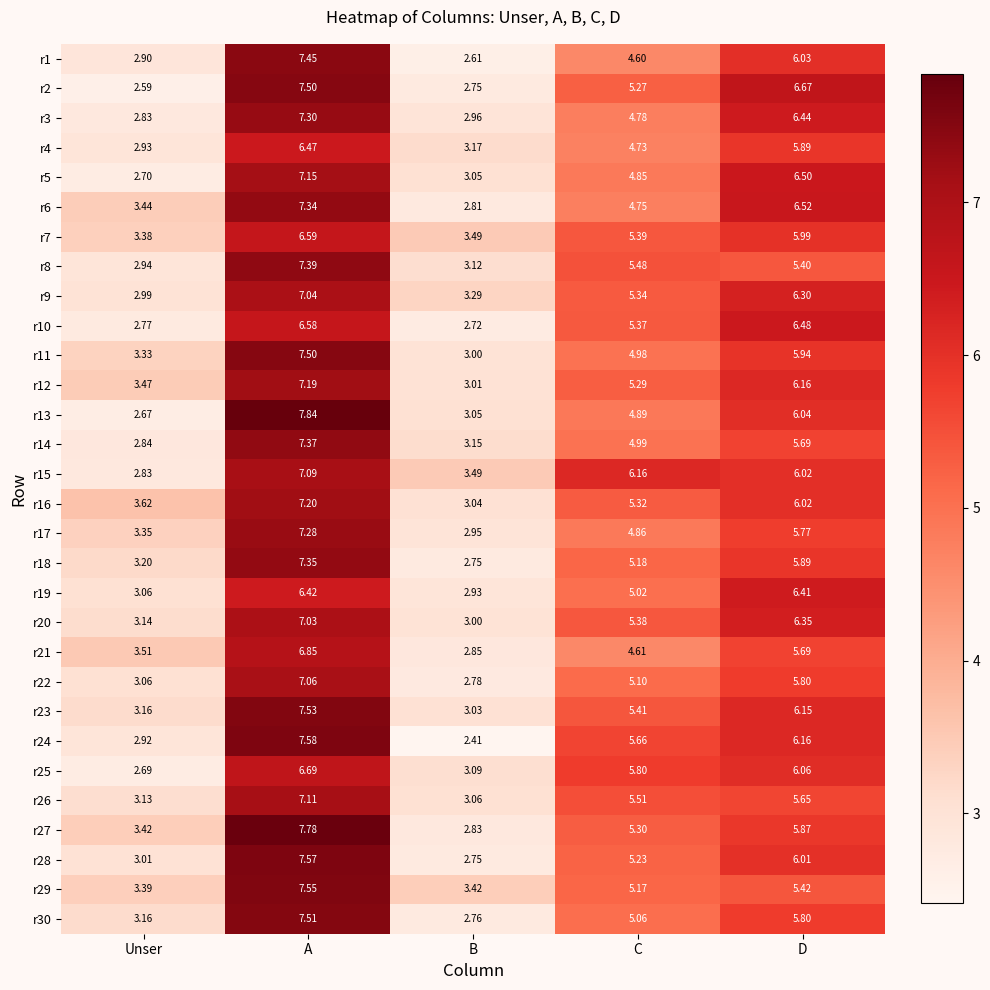

Where does the r23 series first go above 5?

A